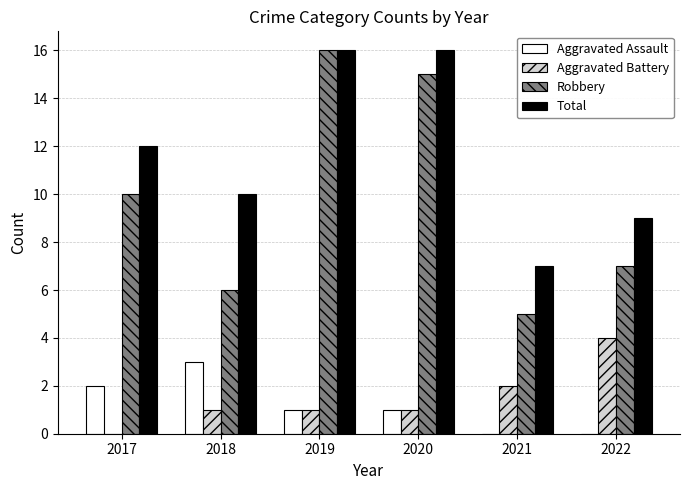

Reading right to left, list all the values displayed in this chart.

Aggravated Assault: 0	0	1	1	3	2
Aggravated Battery: 4	2	1	1	1	0
Robbery: 7	5	15	16	6	10
Total: 9	7	16	16	10	12